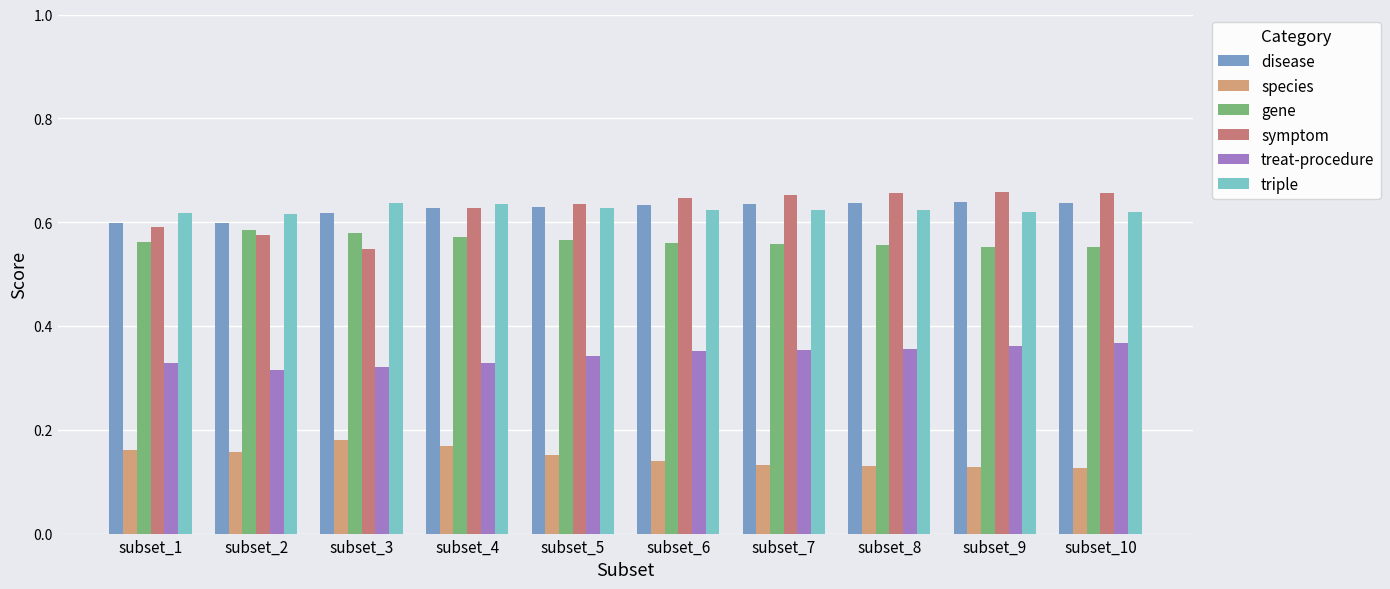

Which series has the largest range (max minus min)?

symptom